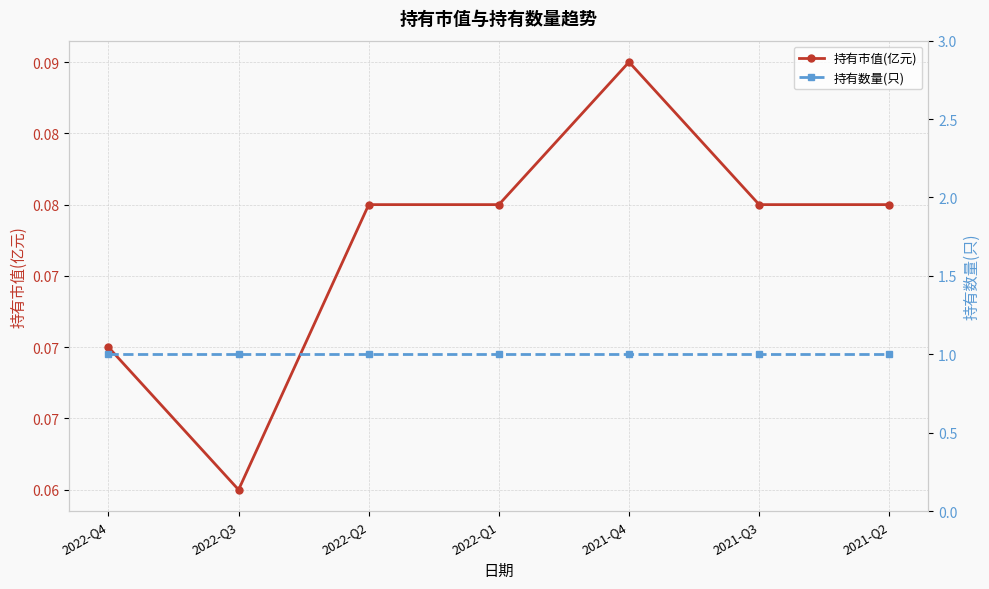

How many lines are shown in the chart?

2